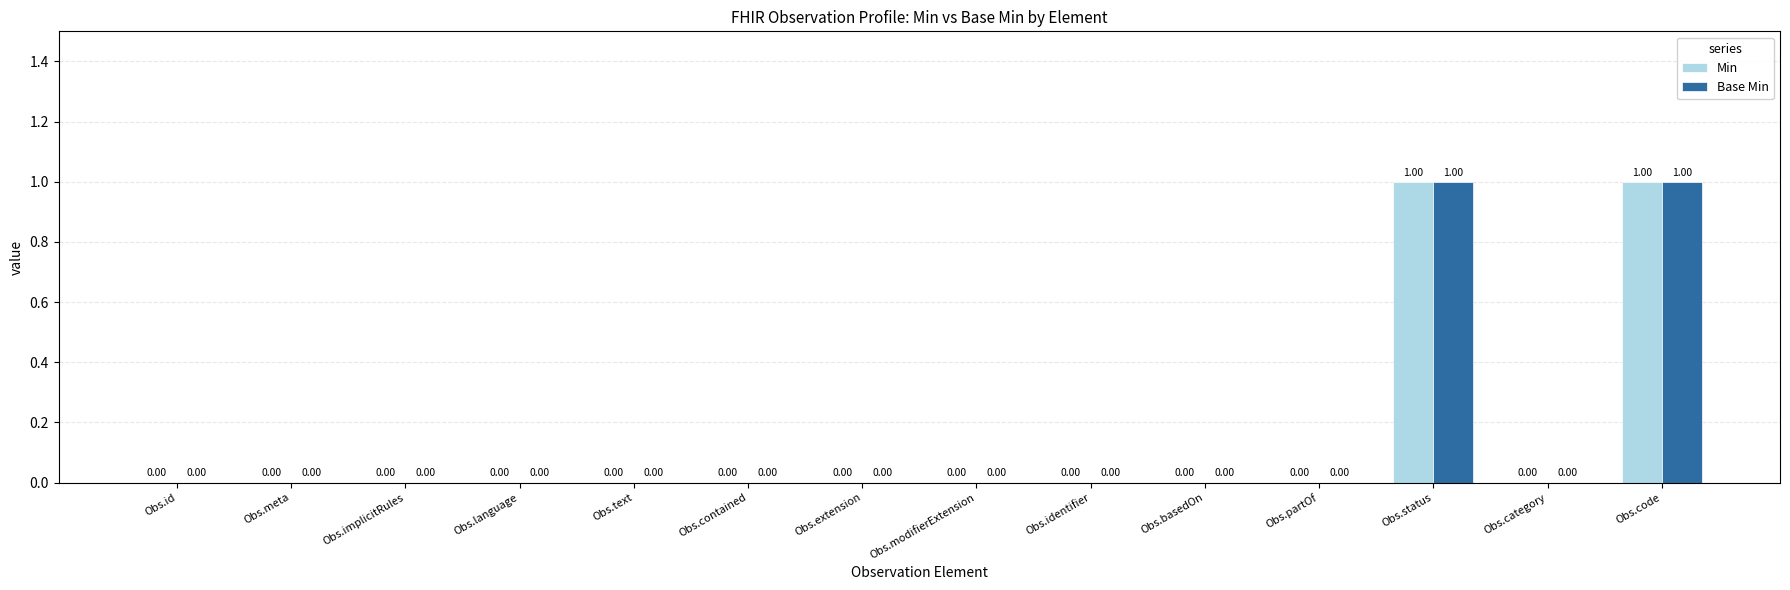

True or false: Min has a value of 0 at Obs.category.

True